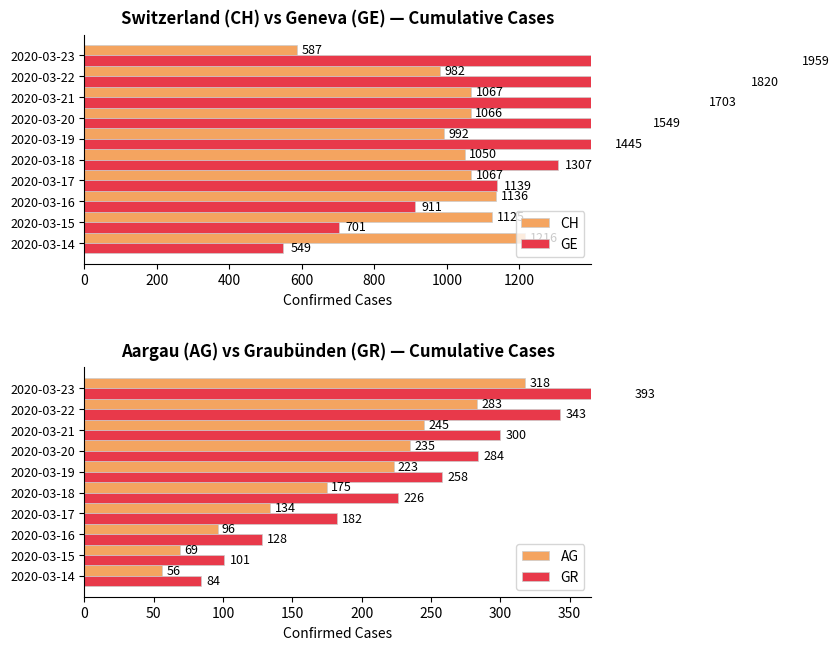

What is the average value of the GE series?

1308